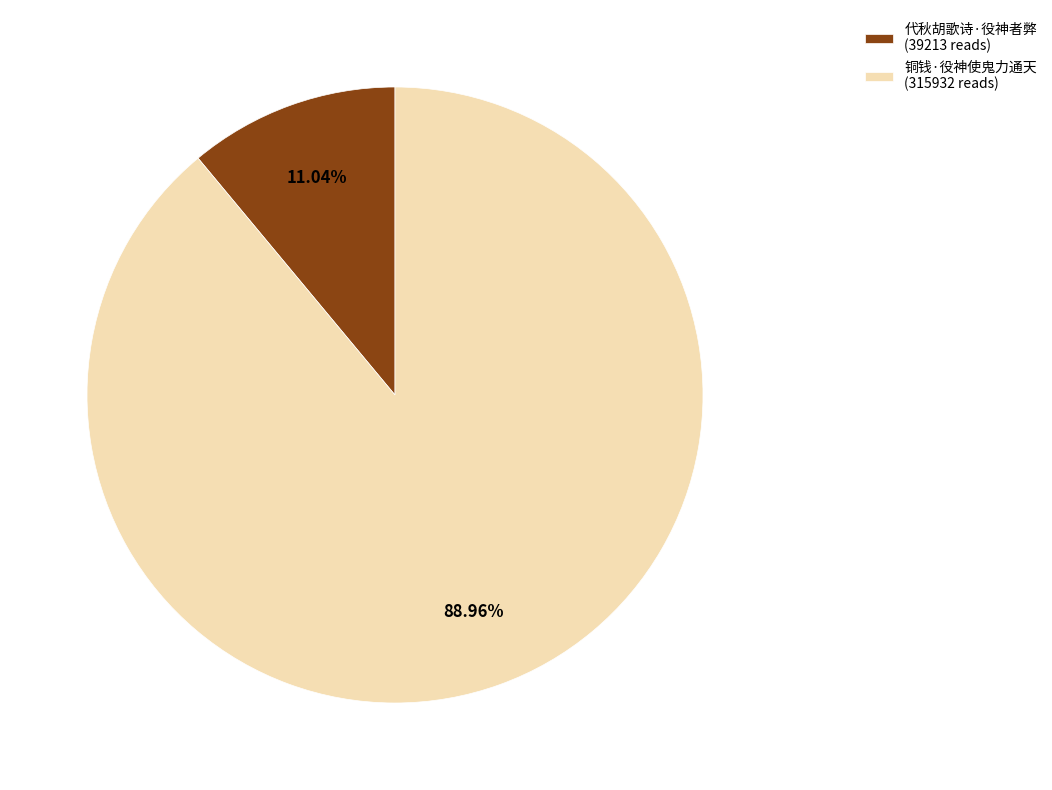

Is it true that 代秋胡歌诗·役神者弊 is 3% of the pie?

False